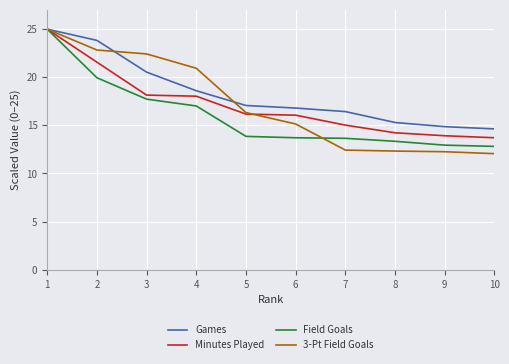

What is the greatest value displayed?

25.0